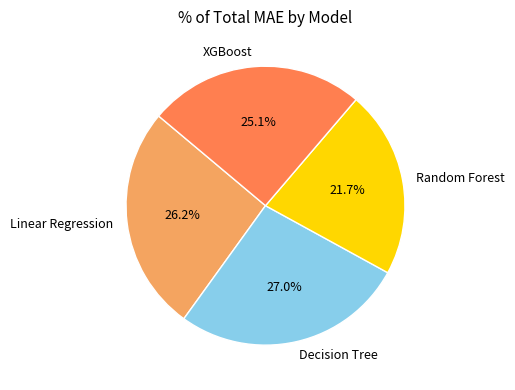

What percentage is the Random Forest slice, to the nearest percent?

22%